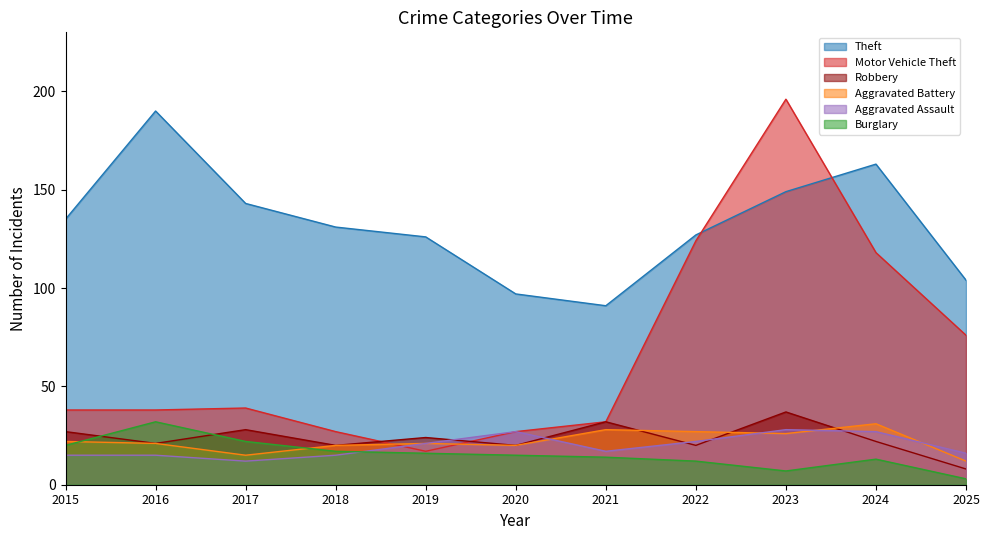

After their last crossing, which series has the higher values: Aggravated Assault or Robbery?

Aggravated Assault